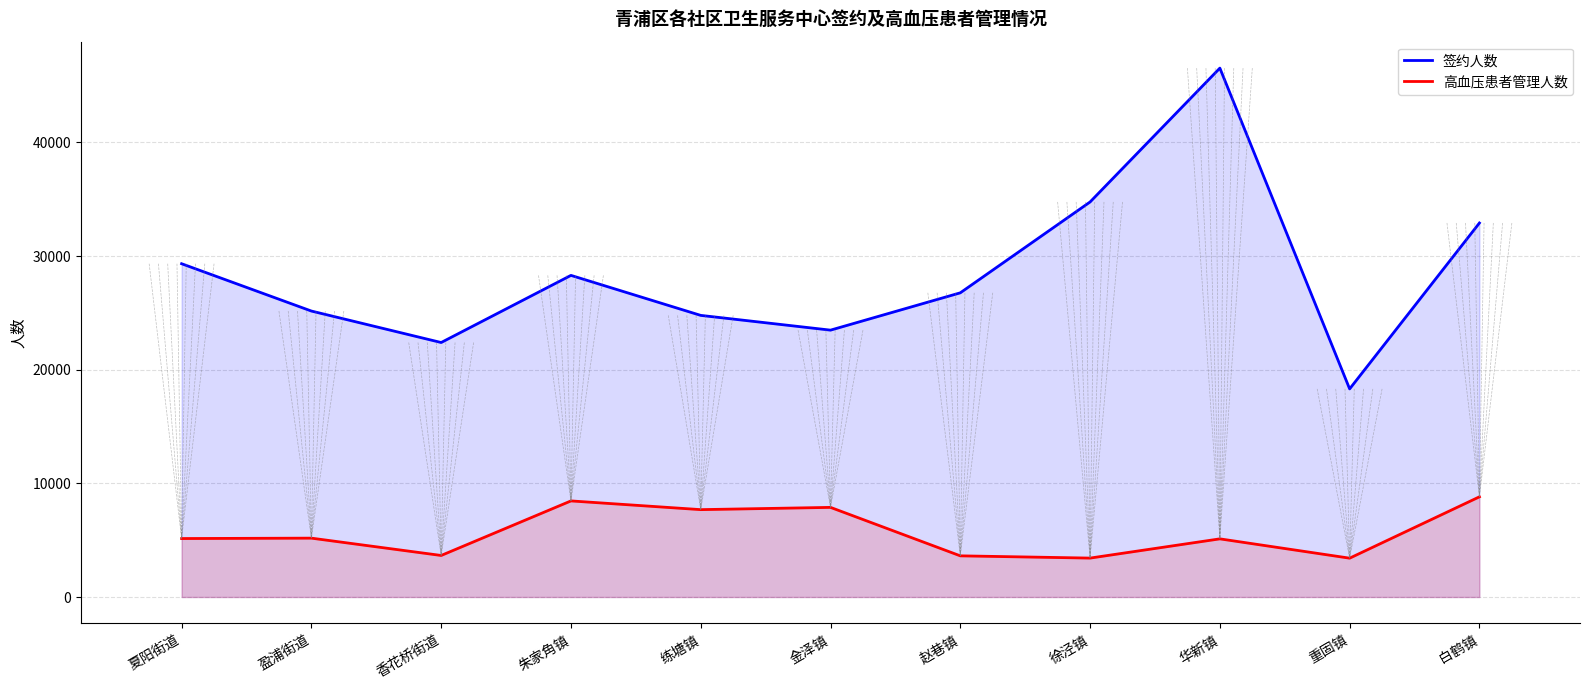

Where does the 高血压患者管理人数 series first go above 5145?

盈浦街道